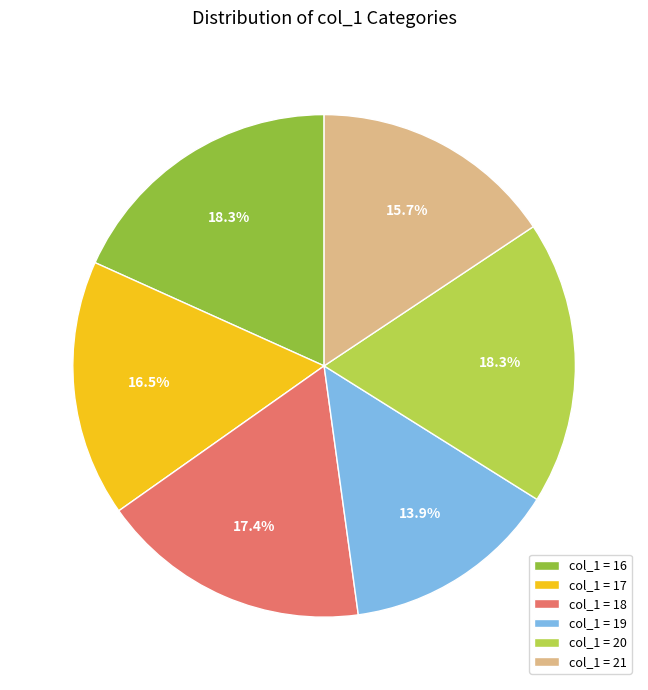

What is the smallest slice in the pie chart?

col_1 = 19